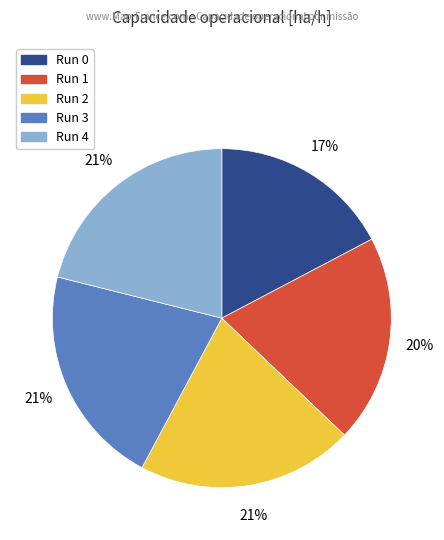

Does any single category account for the majority?

No